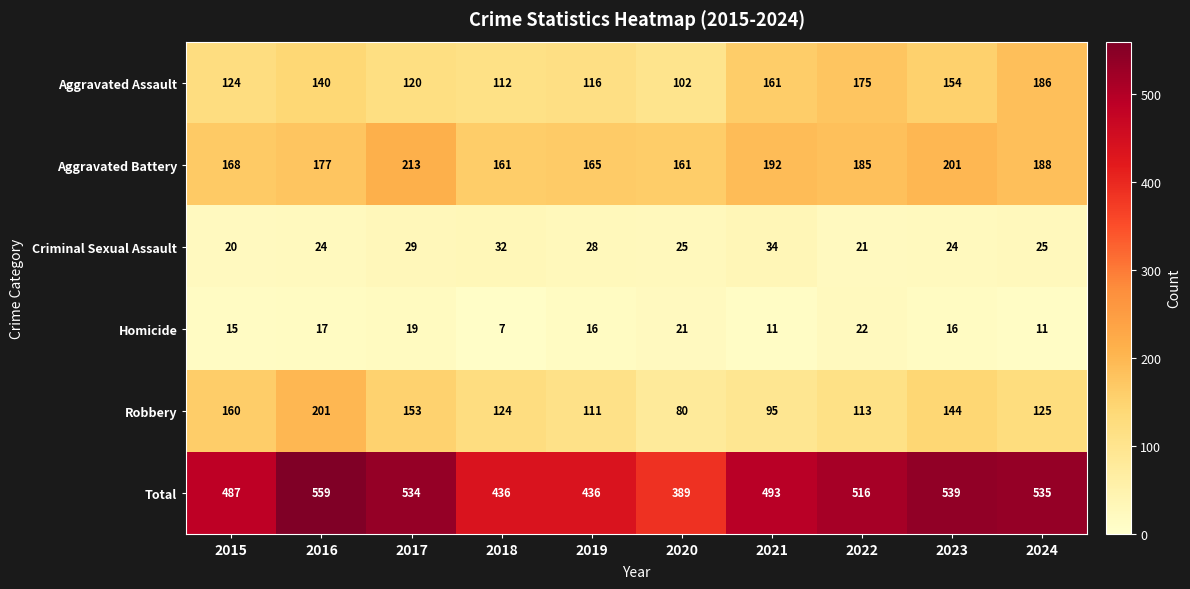

Rank the series at 2020 from lowest to highest value.

Homicide, Criminal Sexual Assault, Robbery, Aggravated Assault, Aggravated Battery, Total